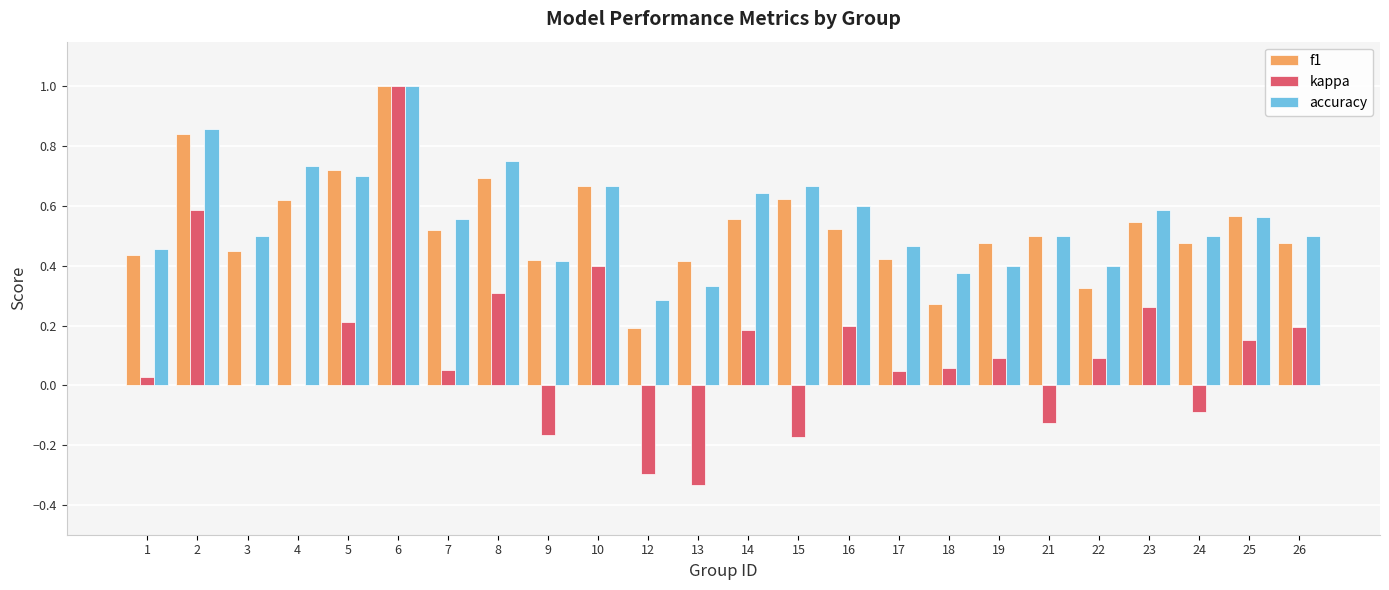

Are the bars grouped side by side (vs. stacked)?

Yes